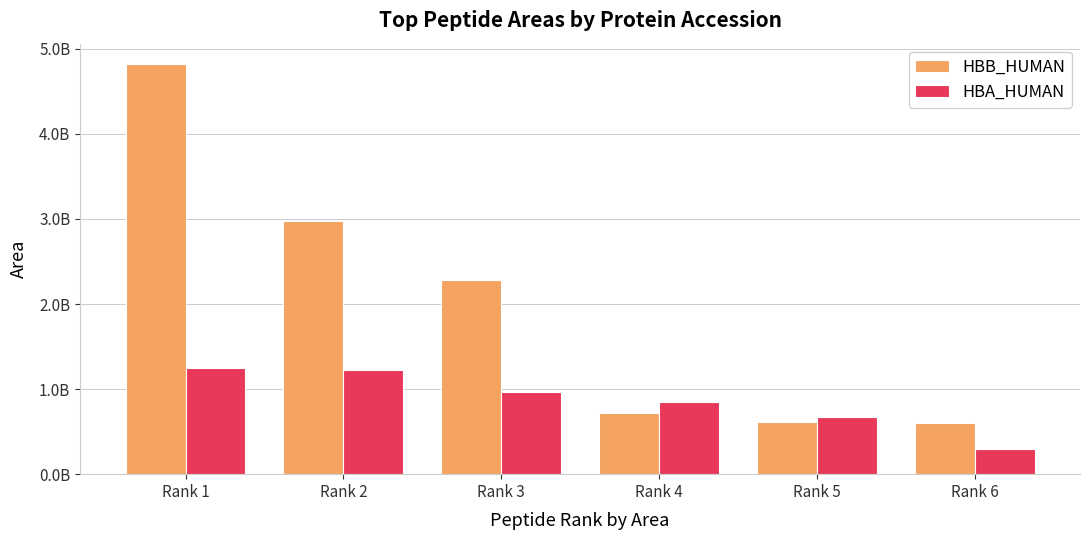

What is the spread (max minus min) of values at Rank 3?

1311000000